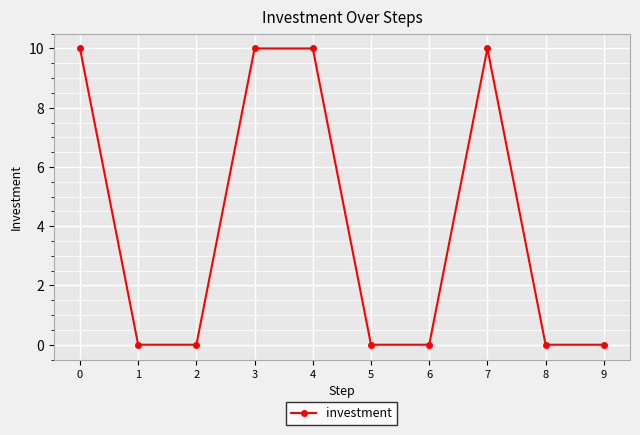

What is the sum of all values?

40